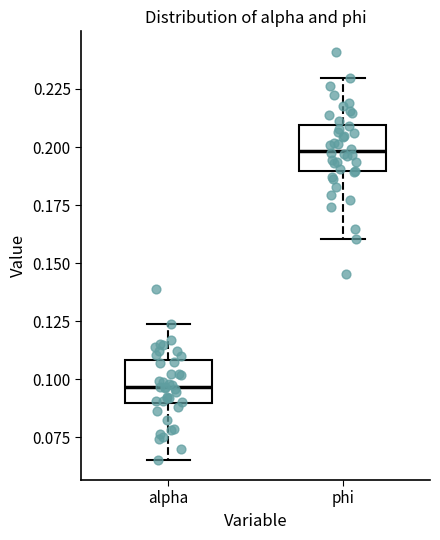

Reading left to right, read every box against the y-axis: the position of its median line, the range the box covers, and the ends of its whiskers. The values are not printed on the chart, so give them approximately, as read against the axis.

alpha: median 0.095, box 0.090 to 0.110, whiskers 0.065 to 0.125
phi: median 0.200, box 0.190 to 0.210, whiskers 0.160 to 0.230